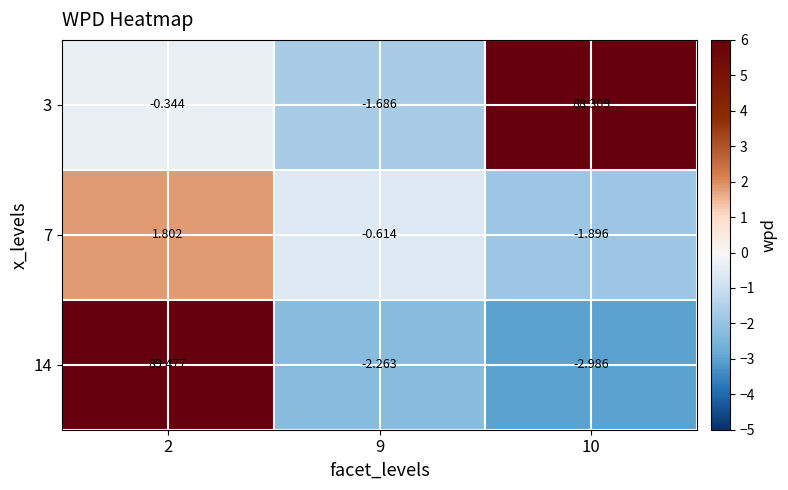

Is the value of 14 at 2 greater than the value of 7 at 9?

Yes